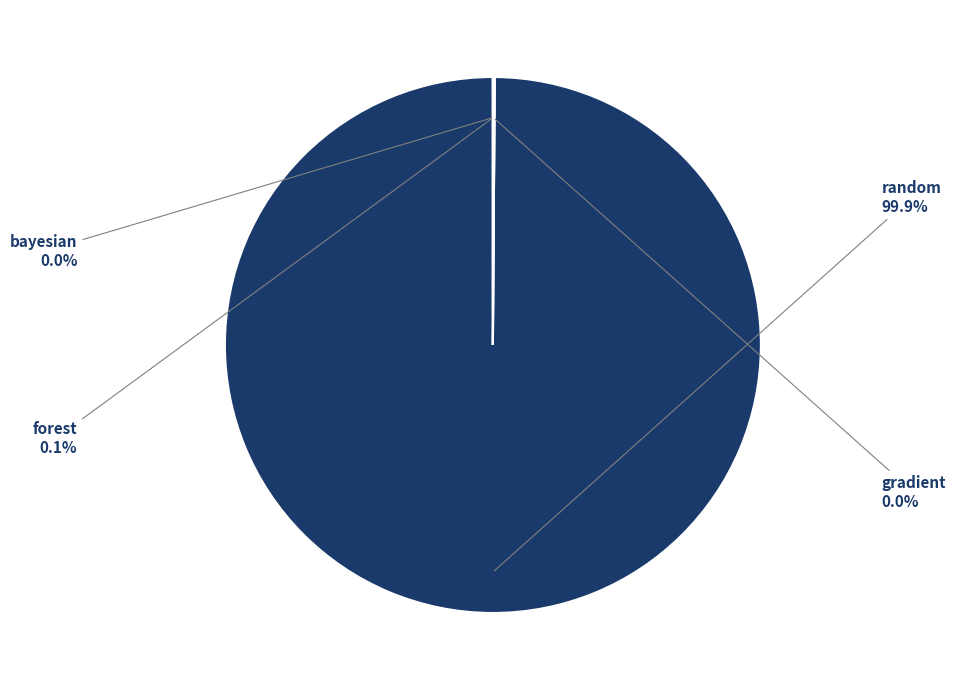

Count the number of slices in the pie.

4